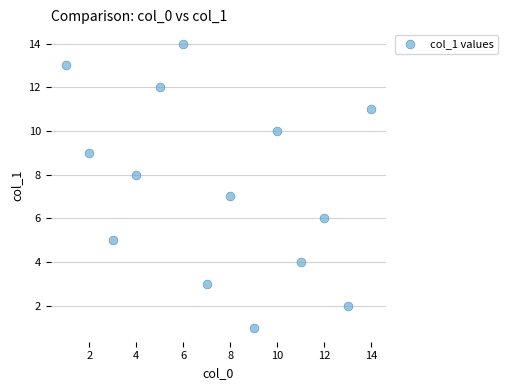

What is the range of Y values (max minus min)?

13